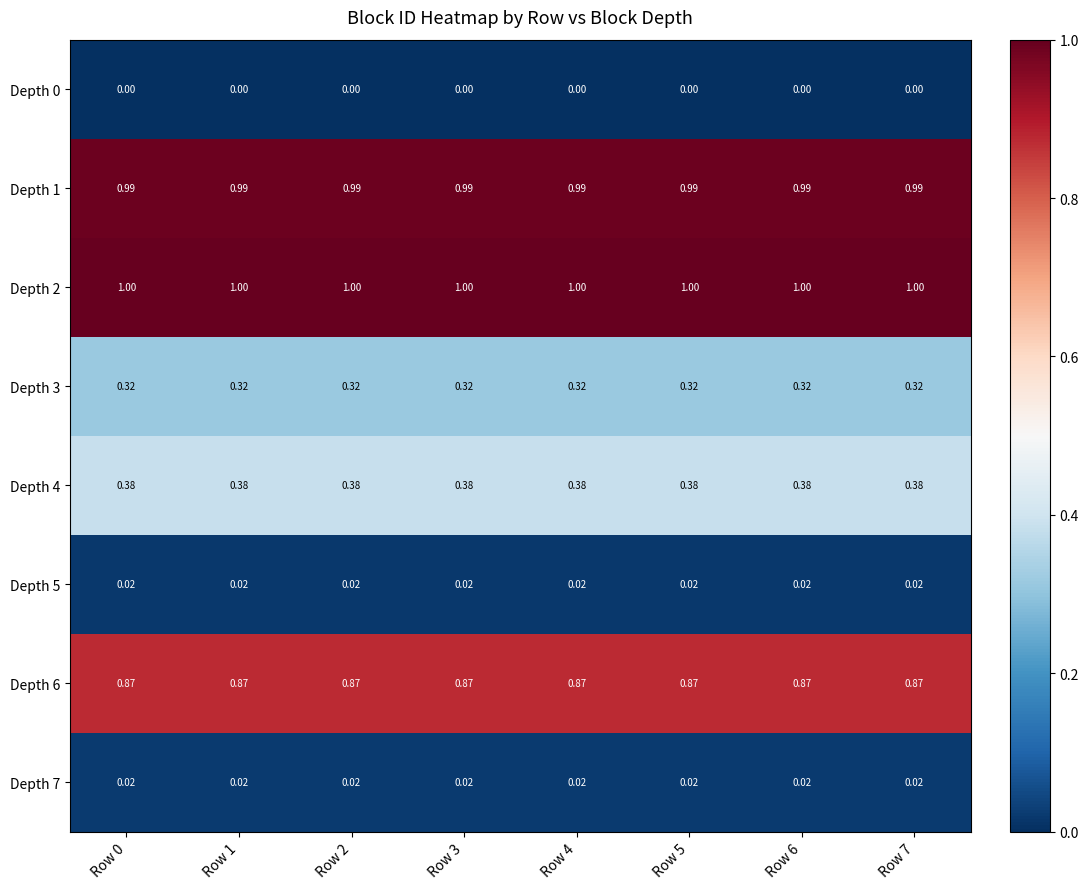

Reading right to left, extract all data points from this chart.

Depth 0: Row 7=0.0	Row 6=0.0	Row 5=0.0	Row 4=0.0	Row 3=0.0	Row 2=0.0	Row 1=0.0	Row 0=0.0
Depth 1: Row 7=1.0	Row 6=1.0	Row 5=1.0	Row 4=1.0	Row 3=1.0	Row 2=1.0	Row 1=1.0	Row 0=1.0
Depth 2: Row 7=1.0	Row 6=1.0	Row 5=1.0	Row 4=1.0	Row 3=1.0	Row 2=1.0	Row 1=1.0	Row 0=1.0
Depth 3: Row 7=0.3	Row 6=0.3	Row 5=0.3	Row 4=0.3	Row 3=0.3	Row 2=0.3	Row 1=0.3	Row 0=0.3
Depth 4: Row 7=0.4	Row 6=0.4	Row 5=0.4	Row 4=0.4	Row 3=0.4	Row 2=0.4	Row 1=0.4	Row 0=0.4
Depth 5: Row 7=0.0	Row 6=0.0	Row 5=0.0	Row 4=0.0	Row 3=0.0	Row 2=0.0	Row 1=0.0	Row 0=0.0
Depth 6: Row 7=0.9	Row 6=0.9	Row 5=0.9	Row 4=0.9	Row 3=0.9	Row 2=0.9	Row 1=0.9	Row 0=0.9
Depth 7: Row 7=0.0	Row 6=0.0	Row 5=0.0	Row 4=0.0	Row 3=0.0	Row 2=0.0	Row 1=0.0	Row 0=0.0